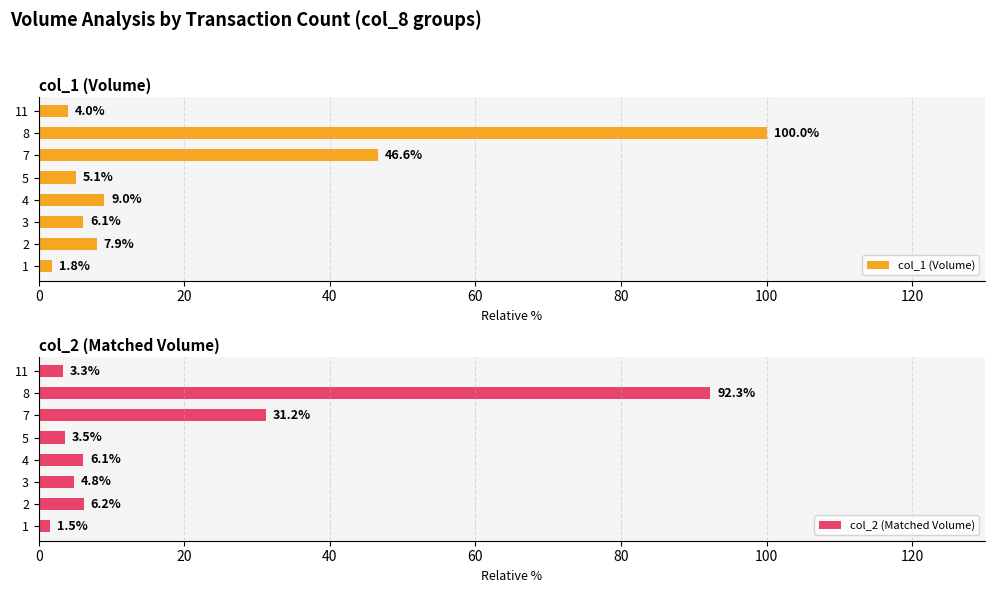

What is the minimum value shown in the chart?

1.5